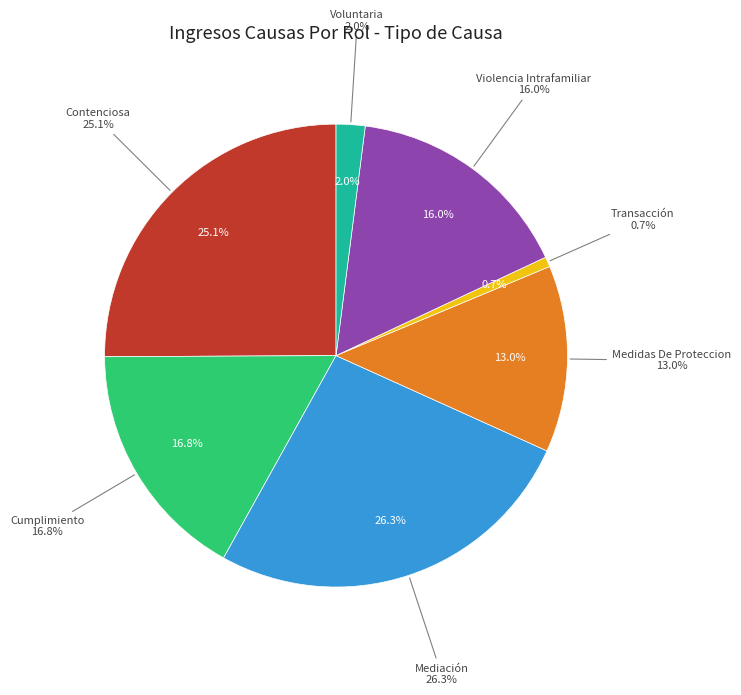

What percentage is the Contenciosa slice, to the nearest percent?

25%